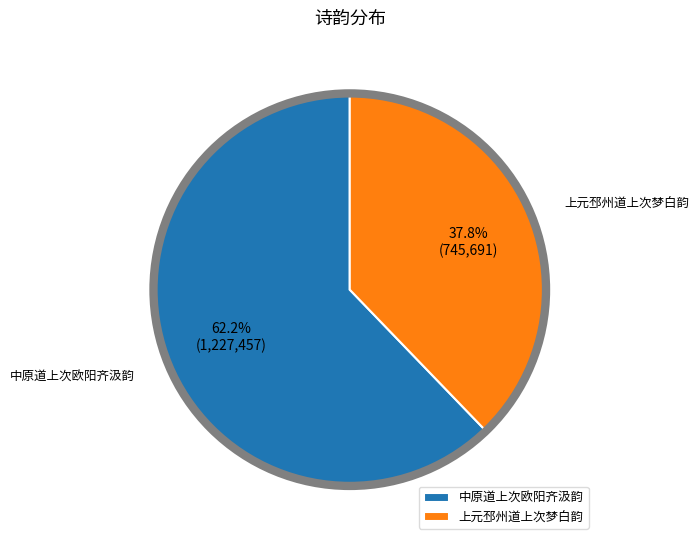

Which has a higher value, 中原道上次欧阳齐汲韵 or 上元邳州道上次梦白韵?

中原道上次欧阳齐汲韵